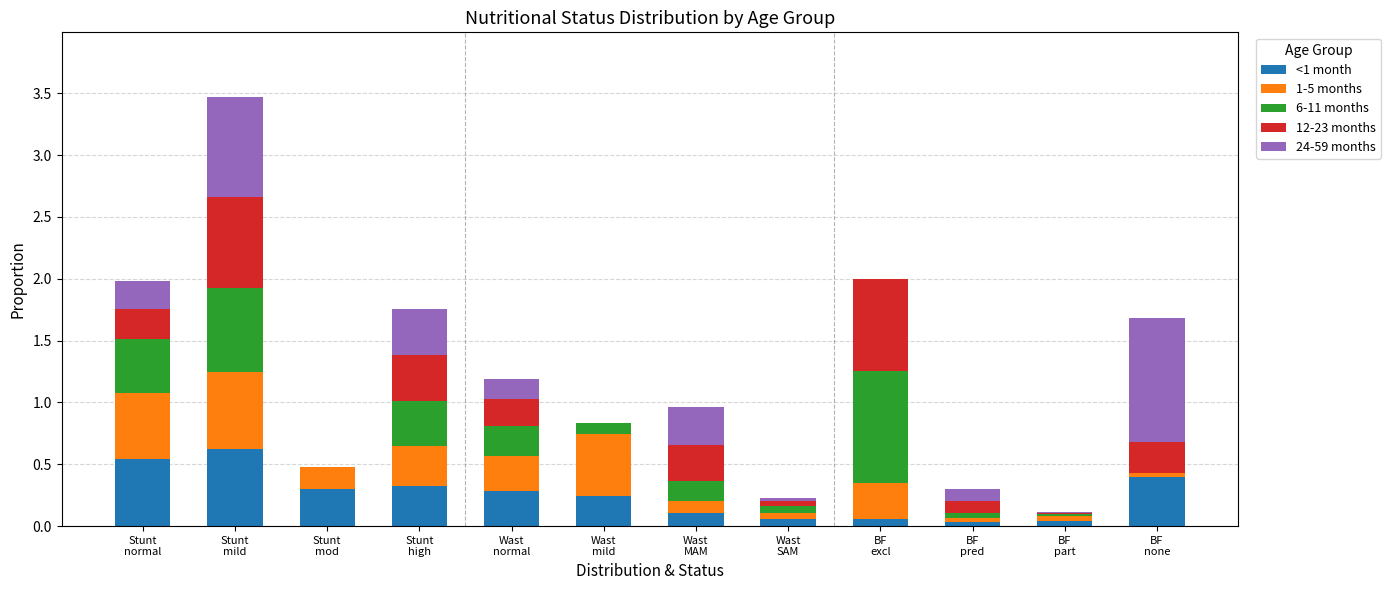

At which category is the sum across all series the highest?

Stunt
mild